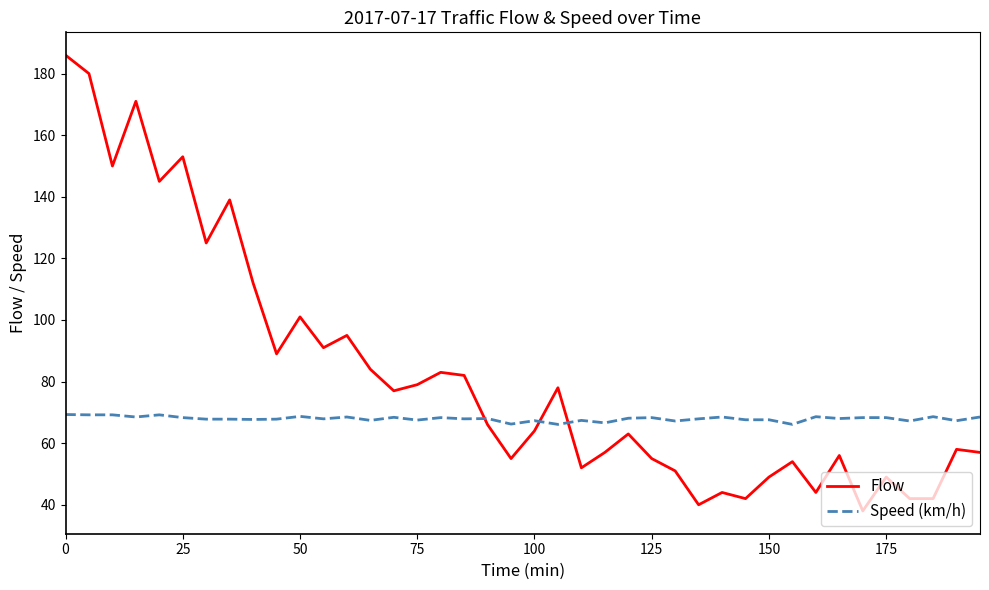

Is this an area chart (filled region under the line)?

No